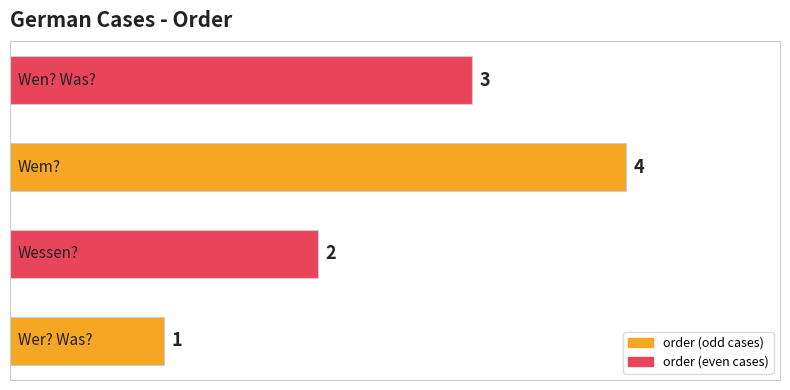

What is the greatest value displayed?

4